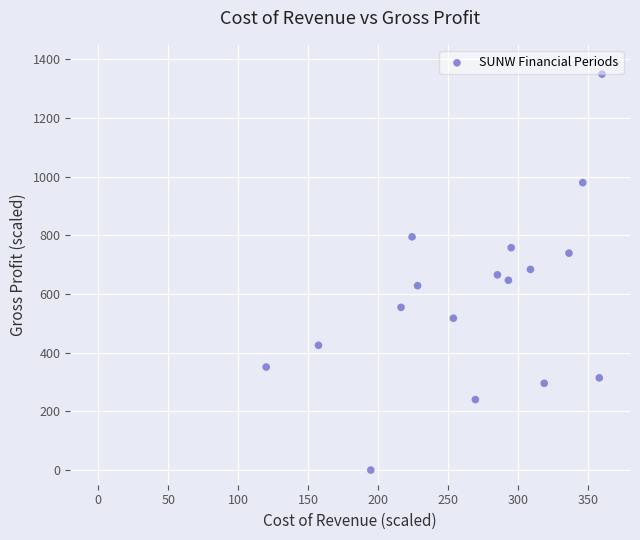

What is the range of Y values (max minus min)?

1350.0